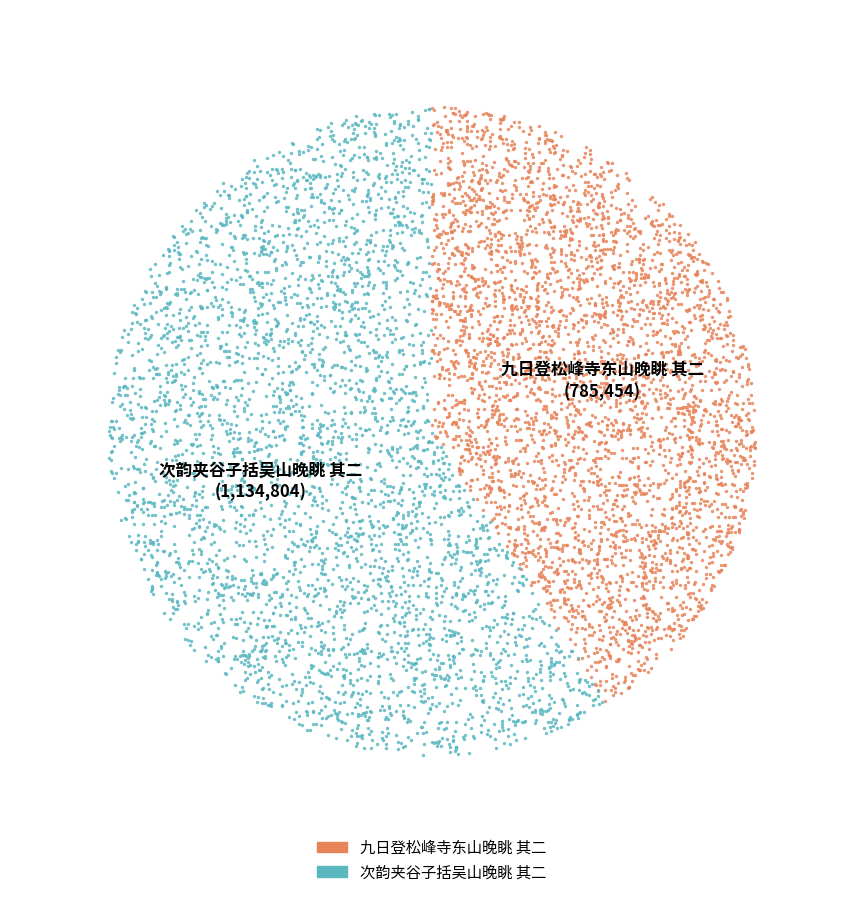

Which category has the biggest portion of the pie?

次韵夹谷子括吴山晚眺 其二